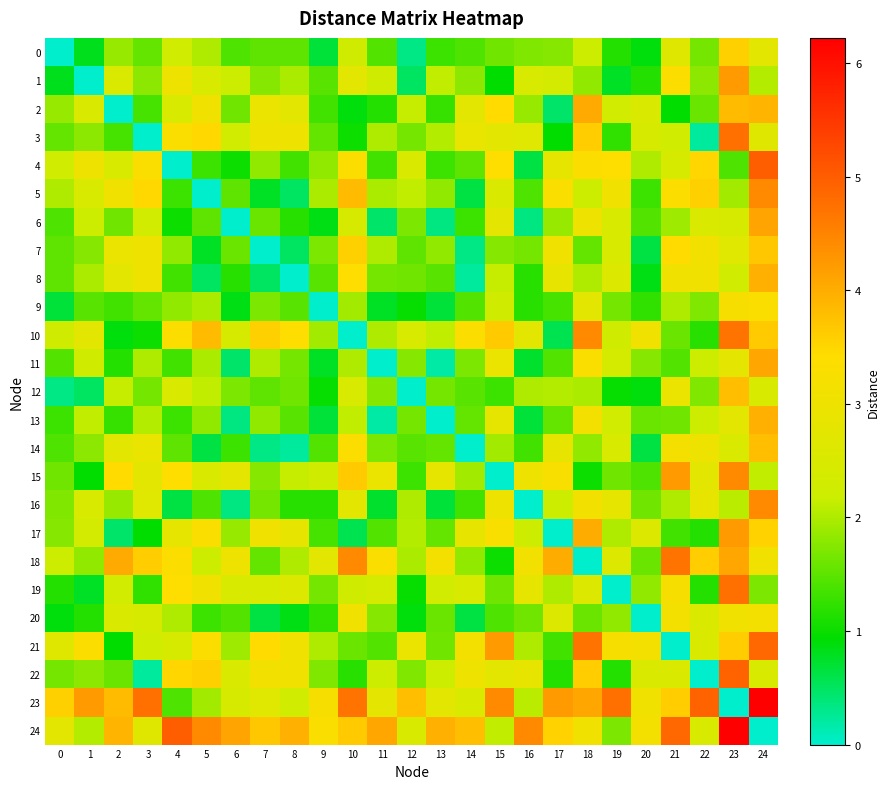

At which category does the chart reach its peak across all series?

24